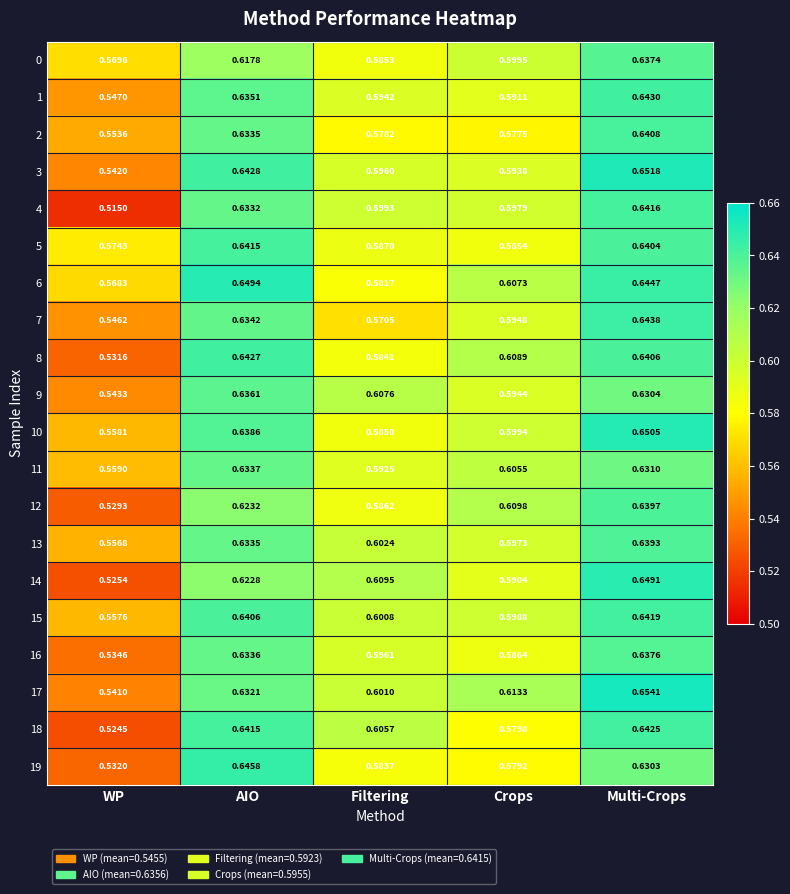

At which category is the sum across all series the highest?

Multi-Crops